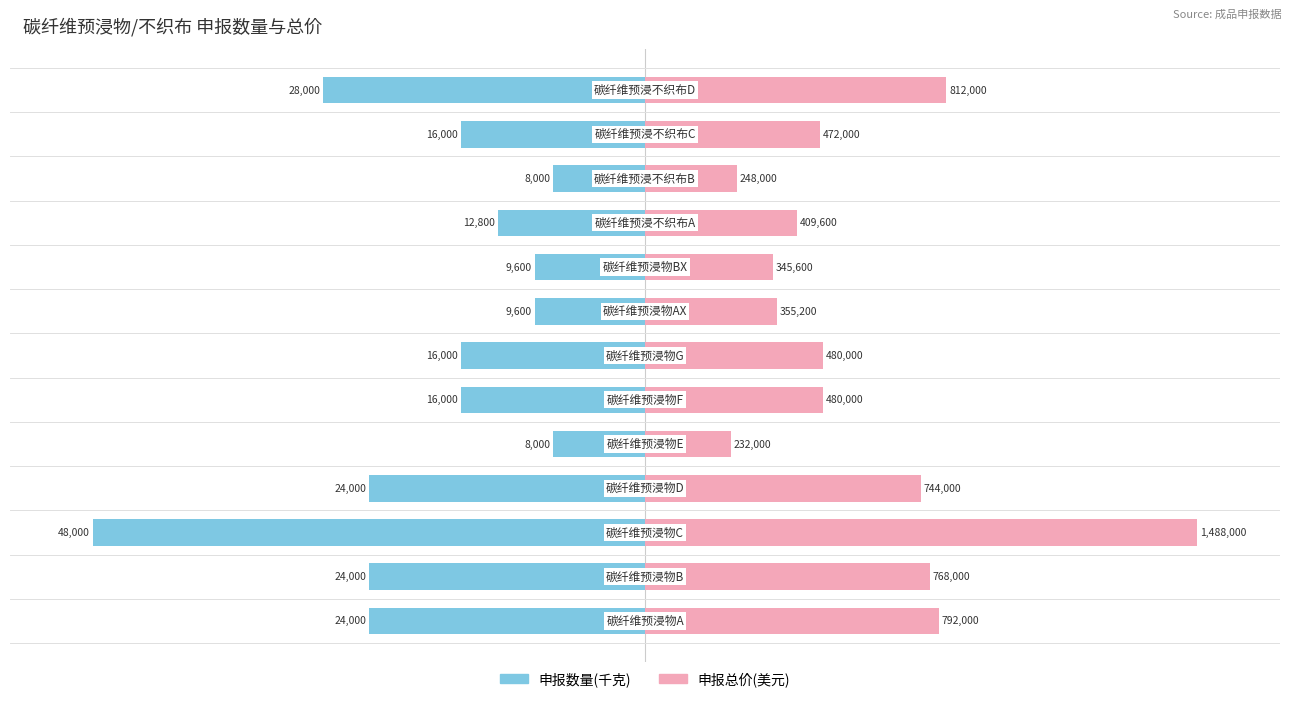

Is it true that 申报数量(千克) equals -11.9 at 9?

False